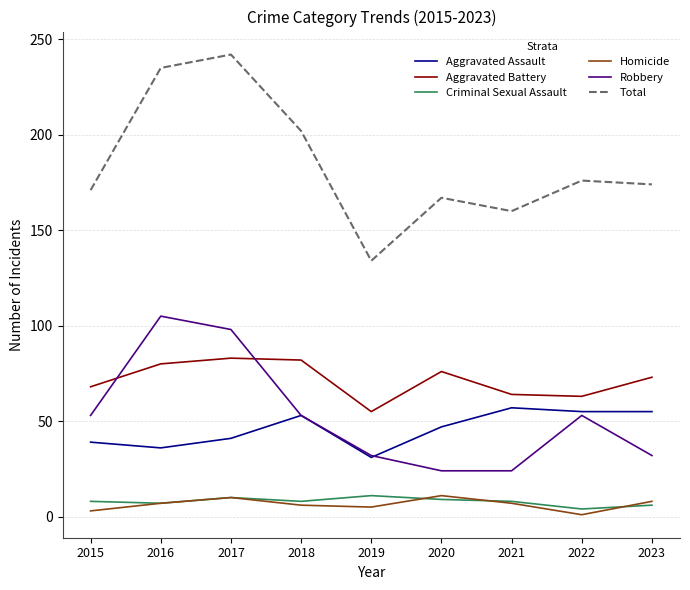

At which category does the chart reach its peak across all series?

2017